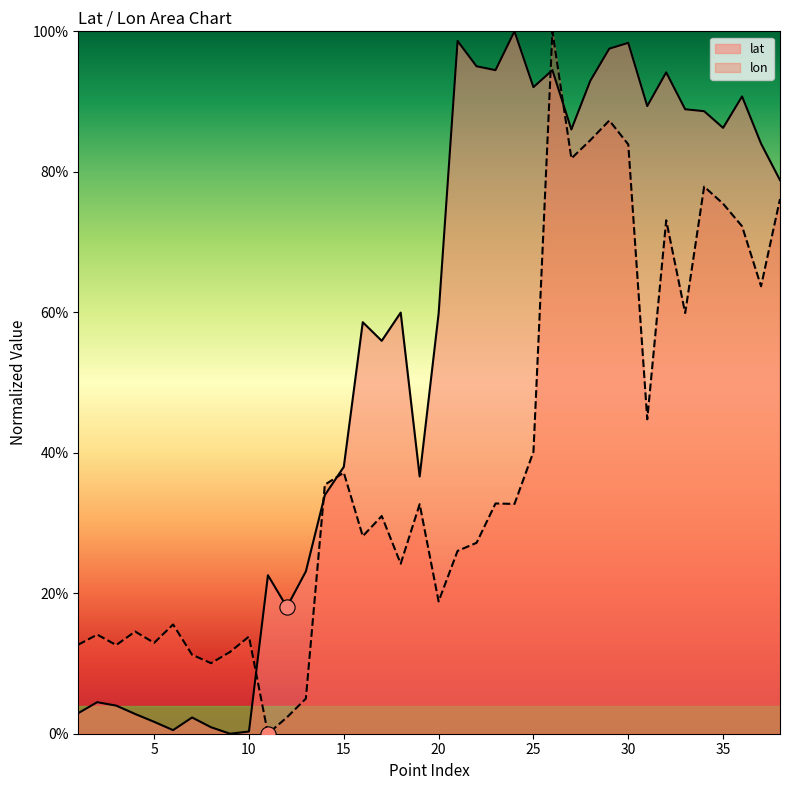

Which series reaches the maximum Y coordinate?

lat